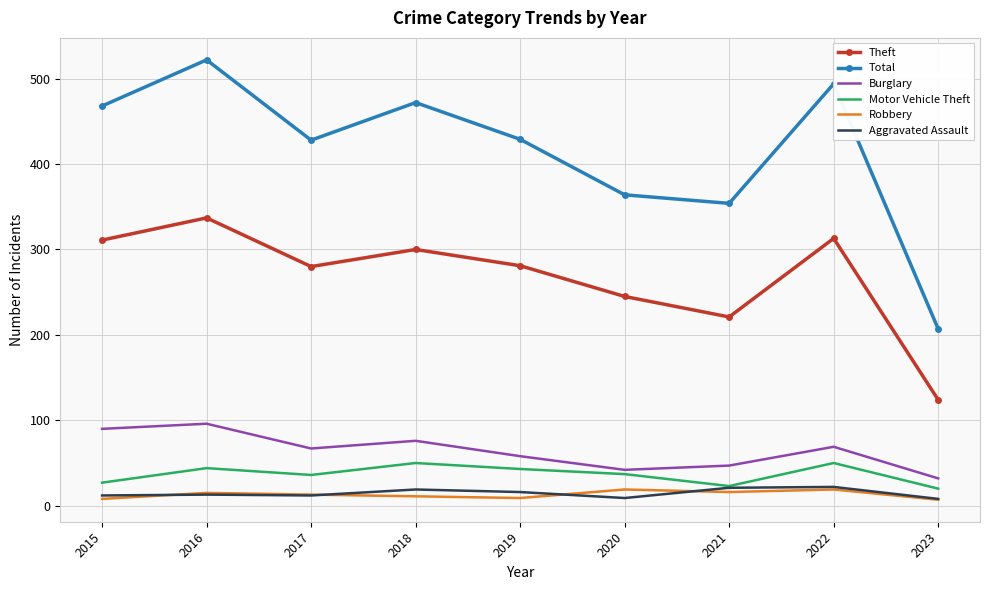

What is the greatest value displayed?

522